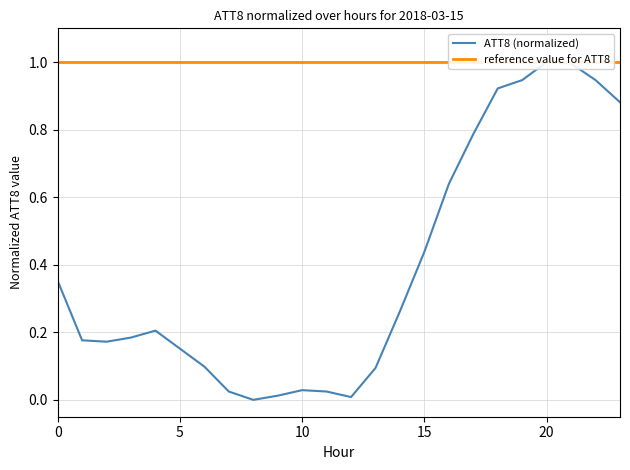

True or false: ATT8 (normalized) has a value of 0.3 at 5.

False